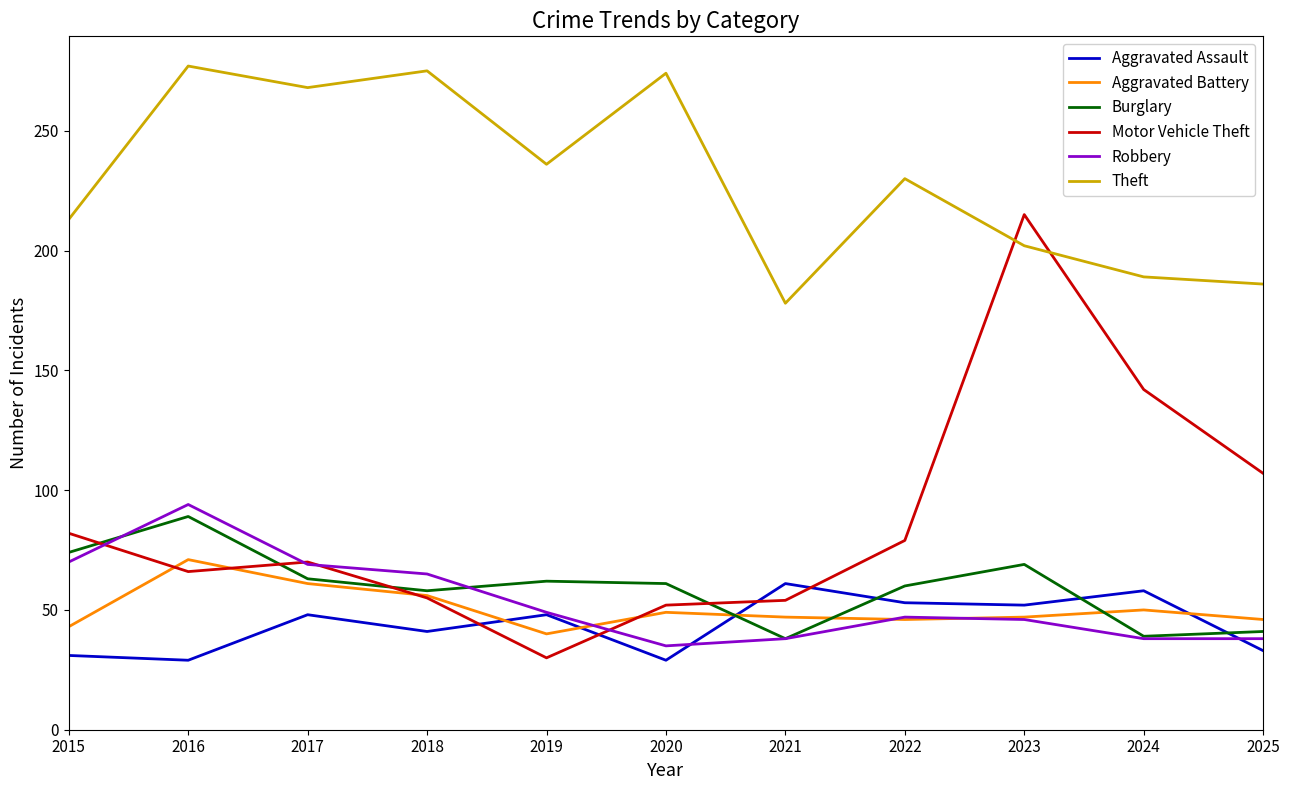

What is the maximum value shown in the chart?

277